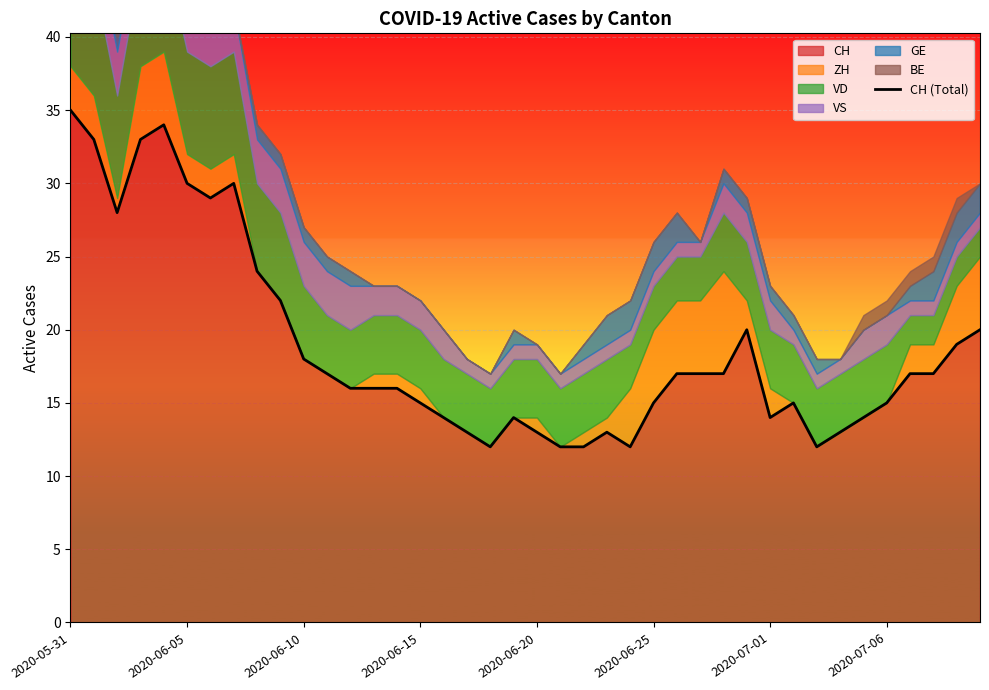

What is the label of the 32nd point from the right?

8